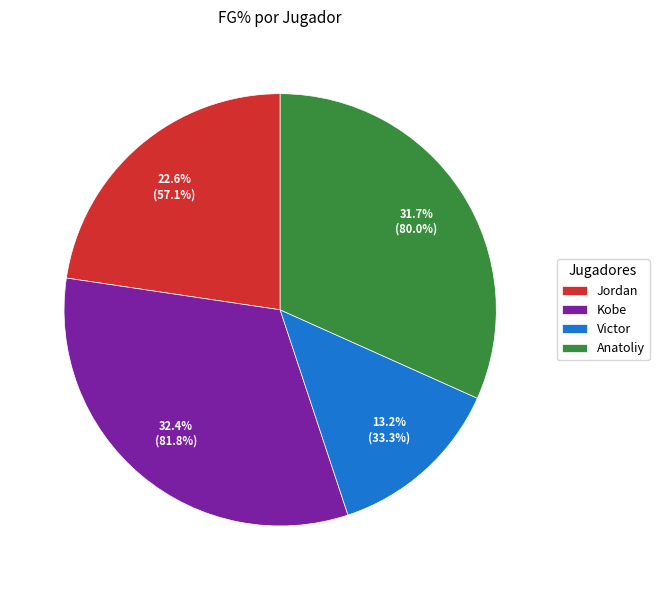

Do Kobe and Jordan together represent more than half of the pie?

Yes